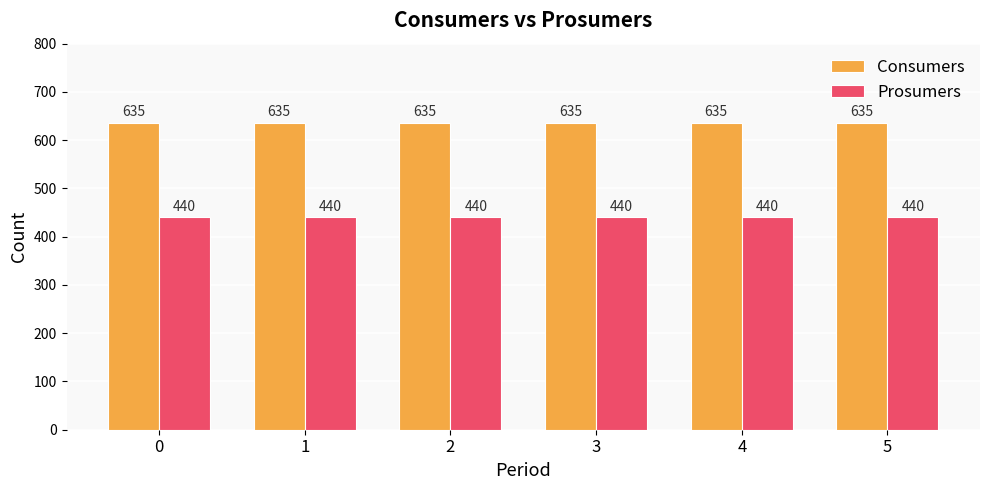

What is the average value of the Consumers series?

635